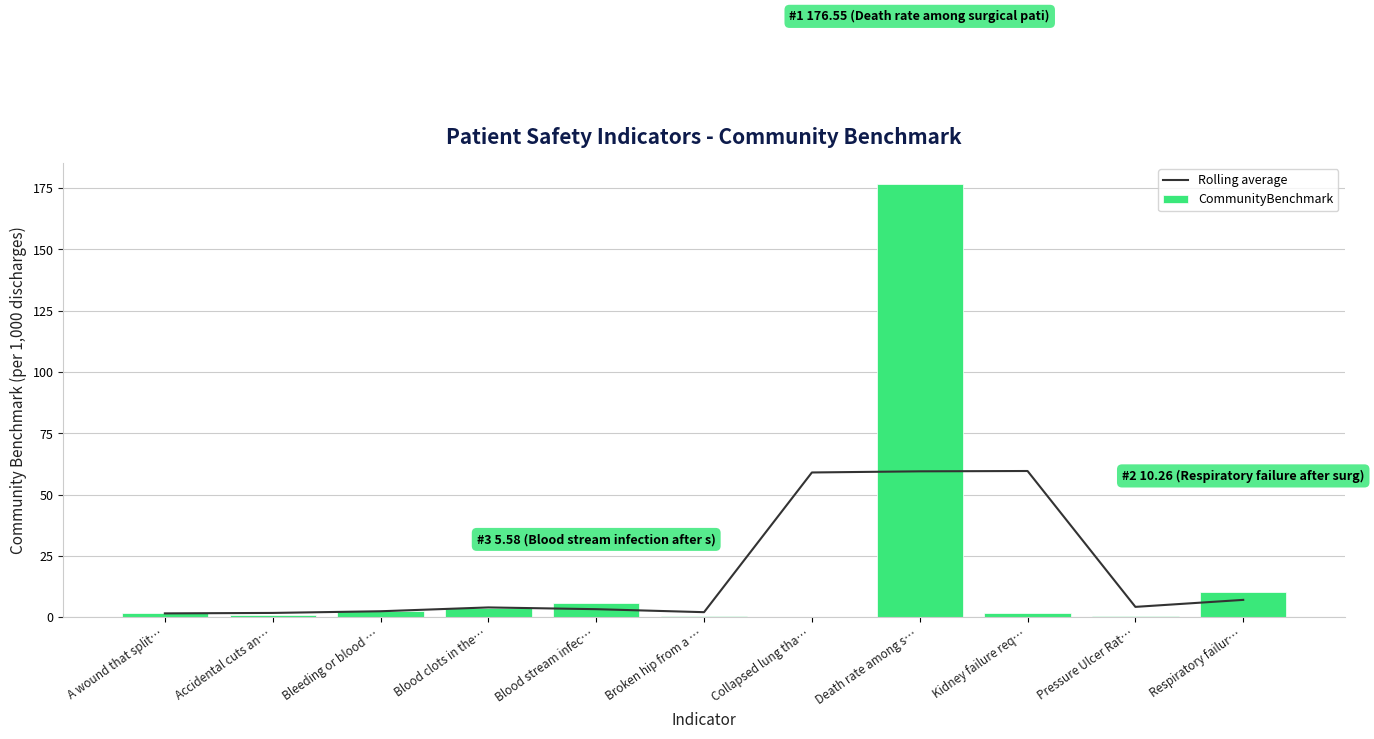

The Rolling average series shows 1.5 at A wound that split…. True or false?

True